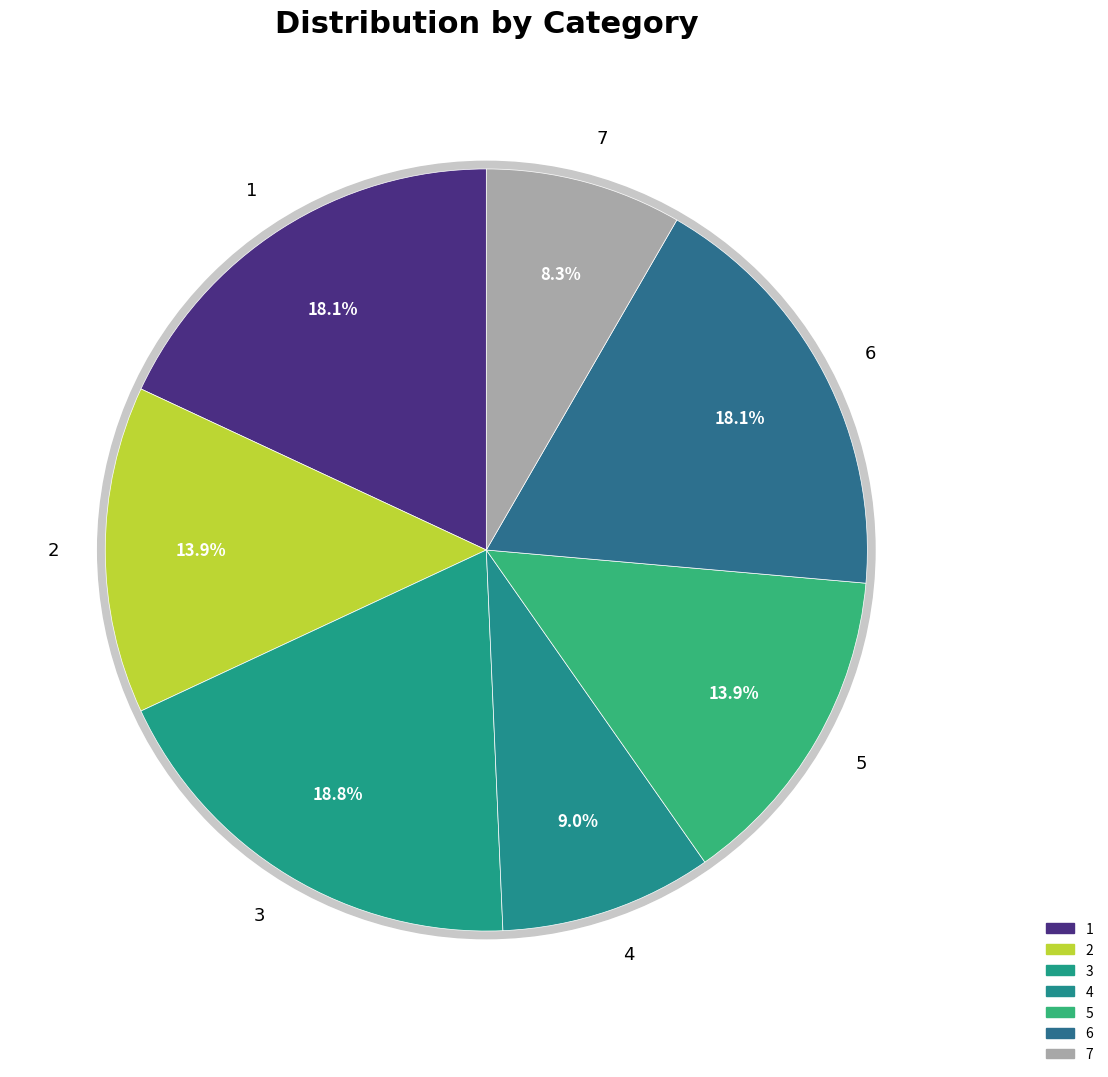

Count the number of slices in the pie.

7